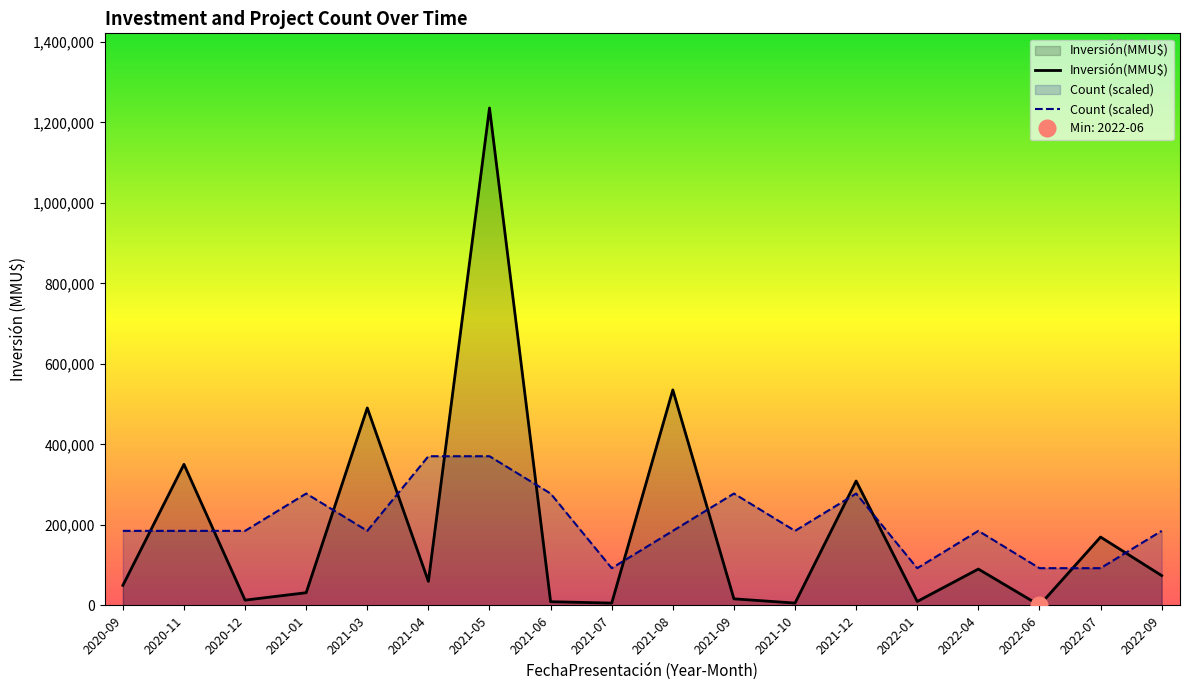

At which label does Count (scaled) first exceed 185400?

2021-01